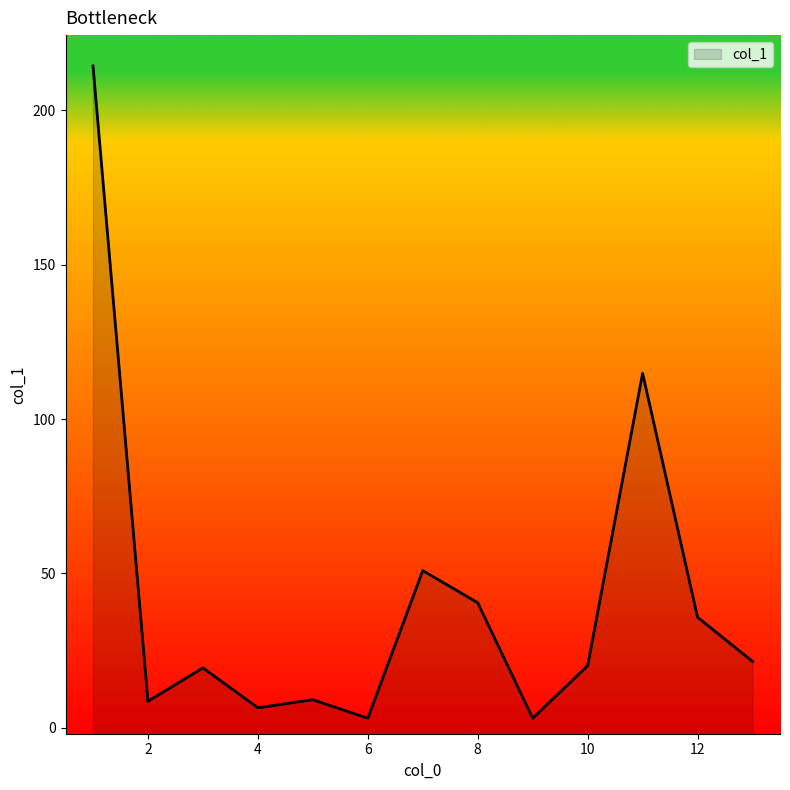

The value at 5 is 4.9. True or false?

False